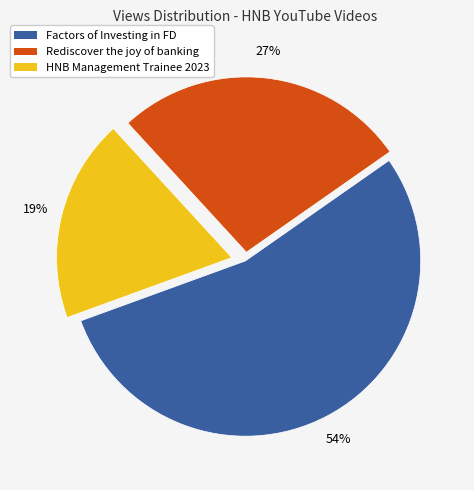

Does any single category account for the majority?

Yes